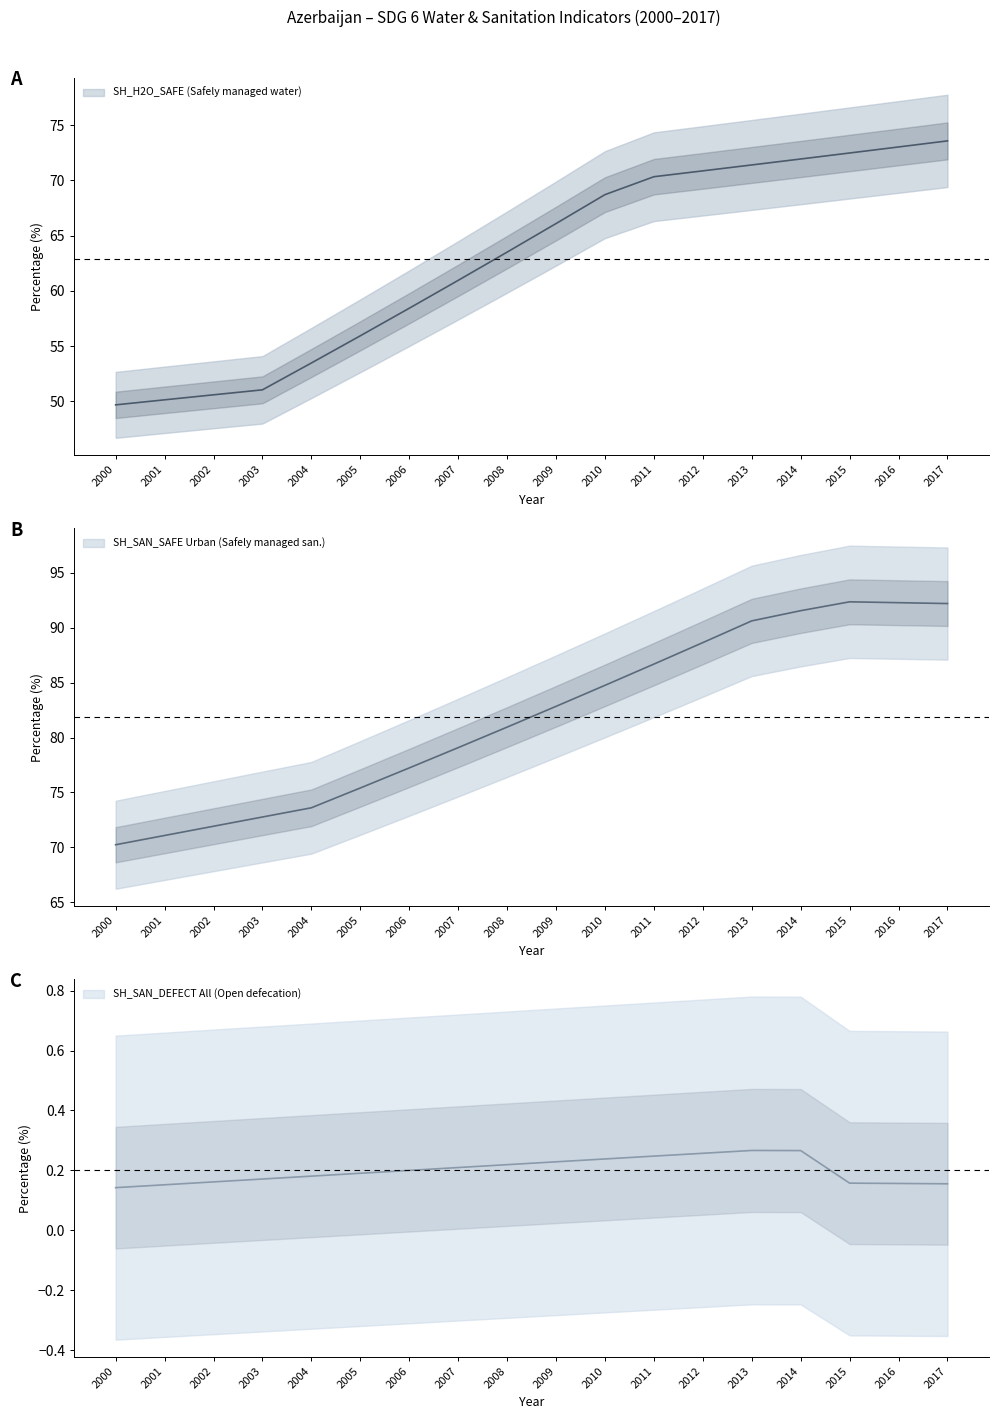

What value does the SH_SAN_SAFE Urban (Safely managed san.) series have at 2010?

84.8